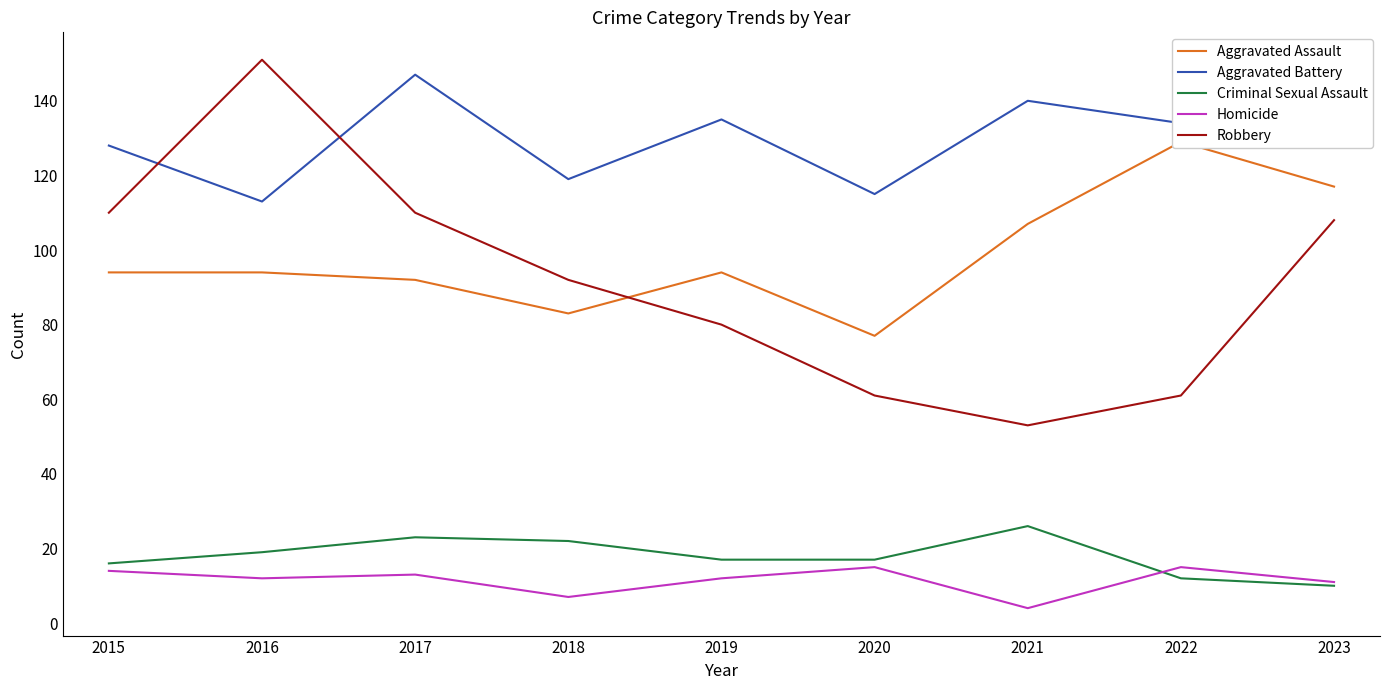

At 2023, list the series in order from largest to smallest.

Aggravated Battery, Aggravated Assault, Robbery, Homicide, Criminal Sexual Assault